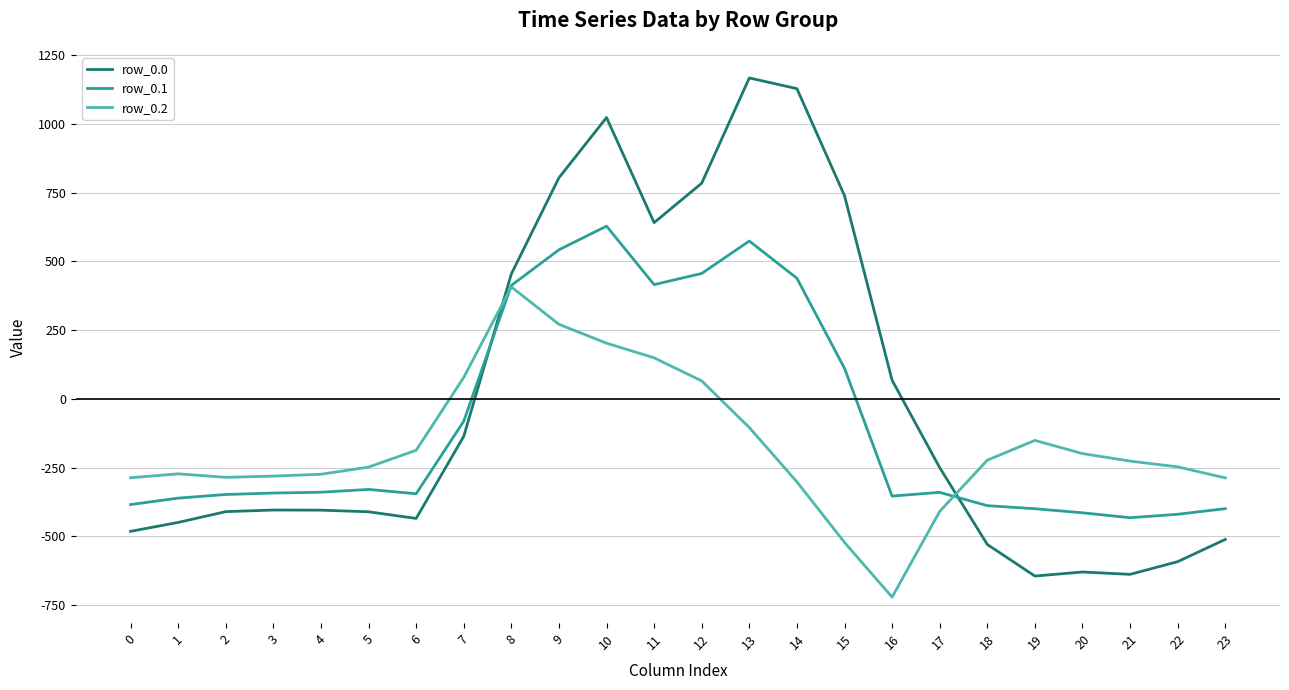

Rank the series by their maximum value, from highest to lowest.

row_0.0, row_0.1, row_0.2